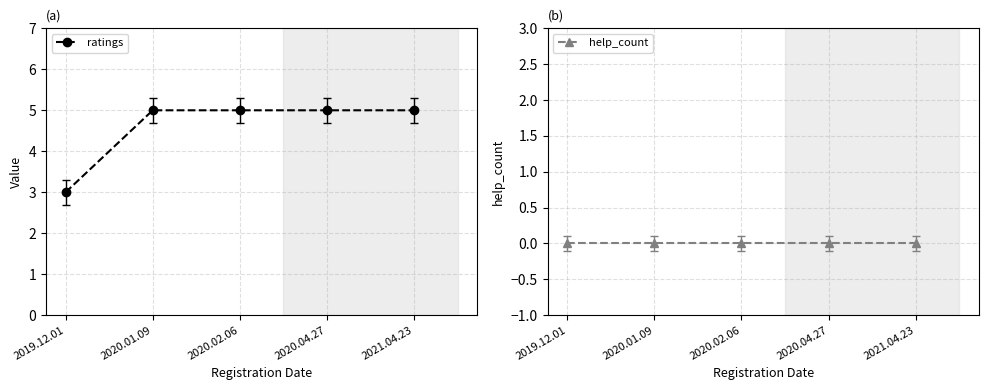

What is the label of the 2nd point from the left?

2020.01.09